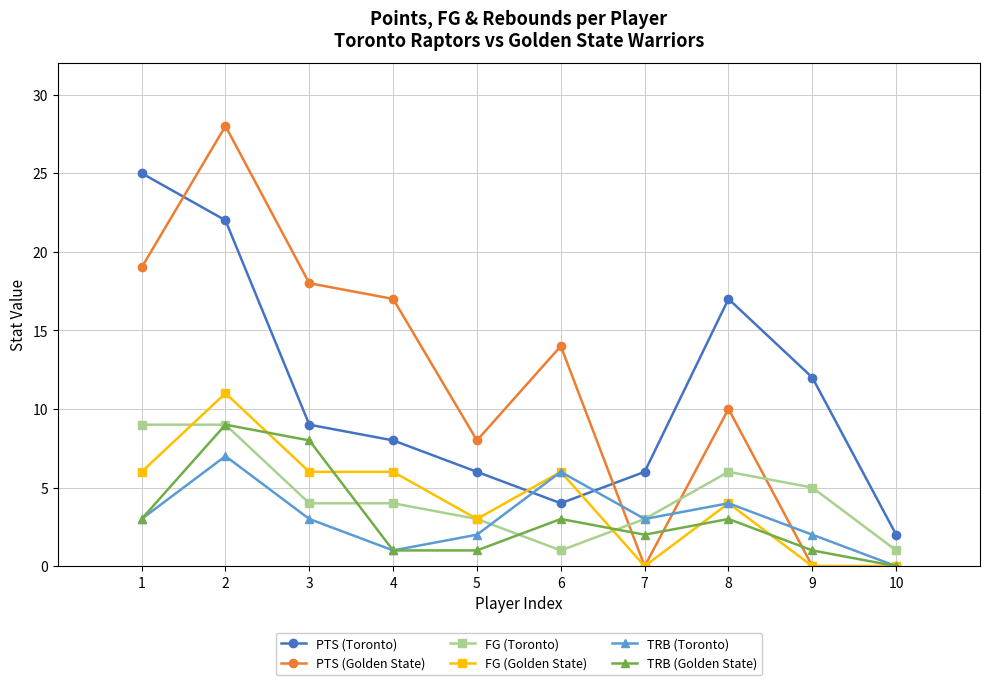

Where do TRB (Toronto) and FG (Toronto) first cross each other?

5 and 6